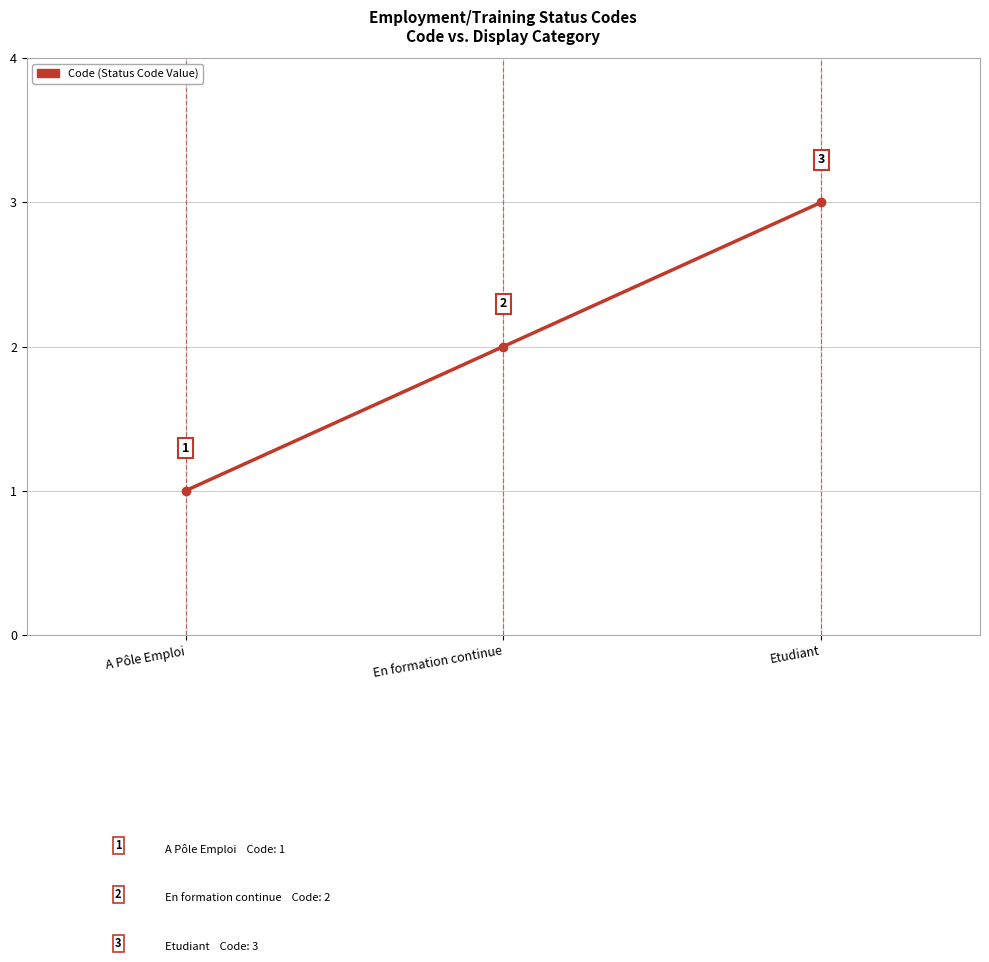

Reading left to right, list all the values displayed in this chart.

A Pôle Emploi=1	En formation continue=2	Etudiant=3